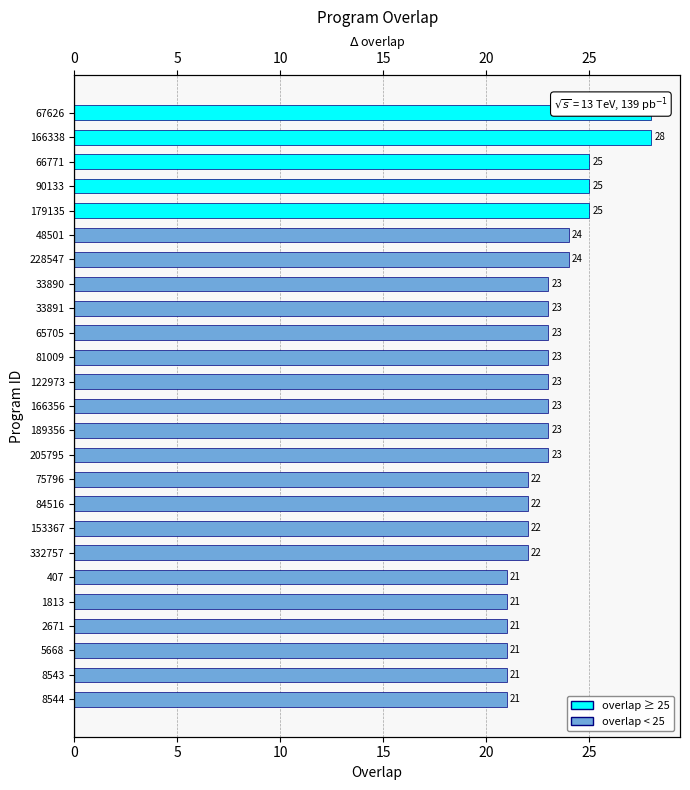

What is the minimum value shown in the chart?

21